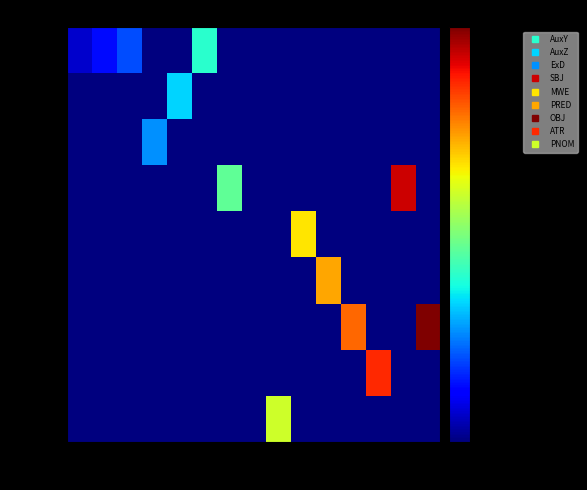

Rank the series at 1 from highest to lowest value.

AuxY, AuxZ, ExD, SBJ, MWE, PRED, OBJ, ATR, PNOM